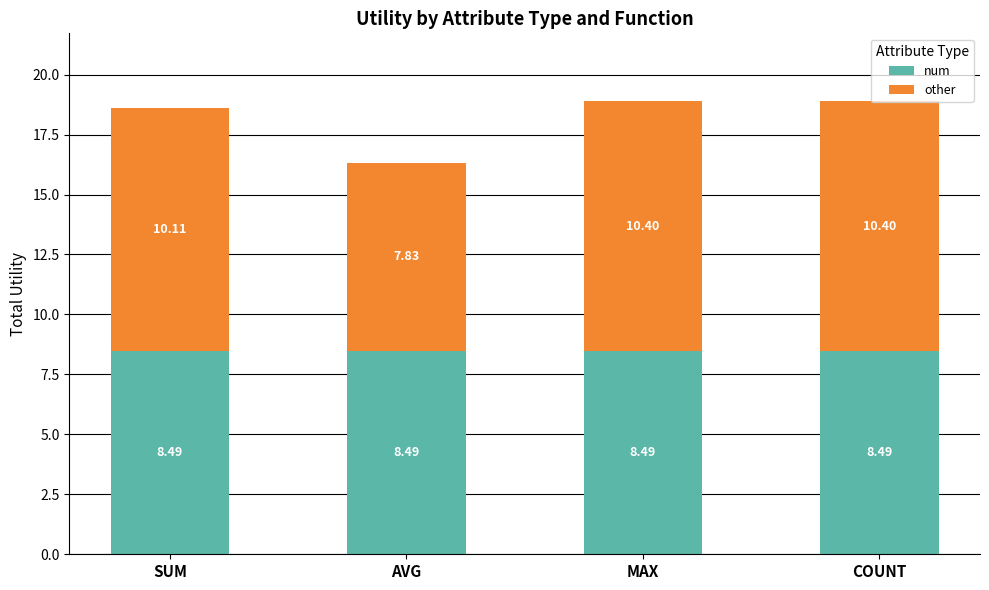

What is the total value across all series at MAX?

18.9